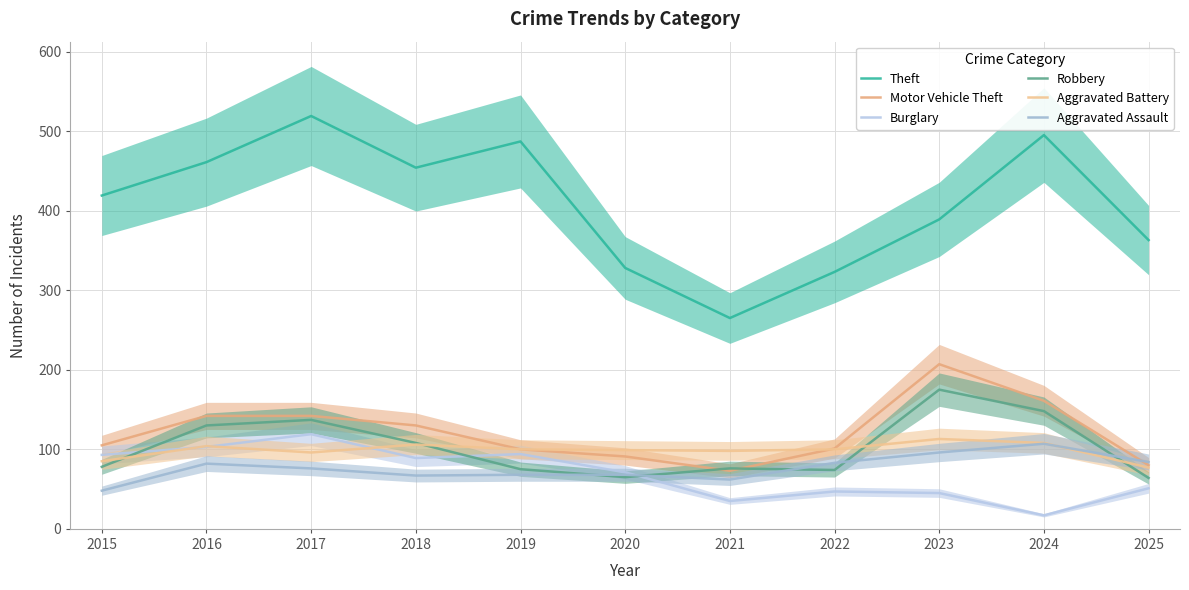

The Aggravated Assault series shows 96 at 2023. True or false?

True